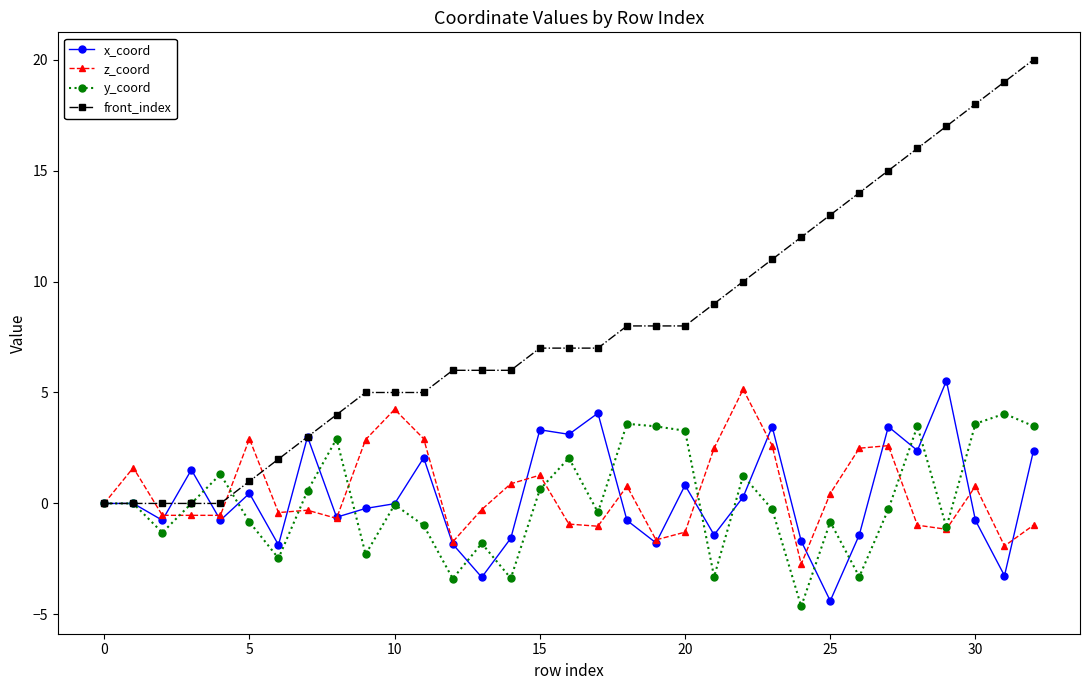

Count the number of data series in this chart.

4